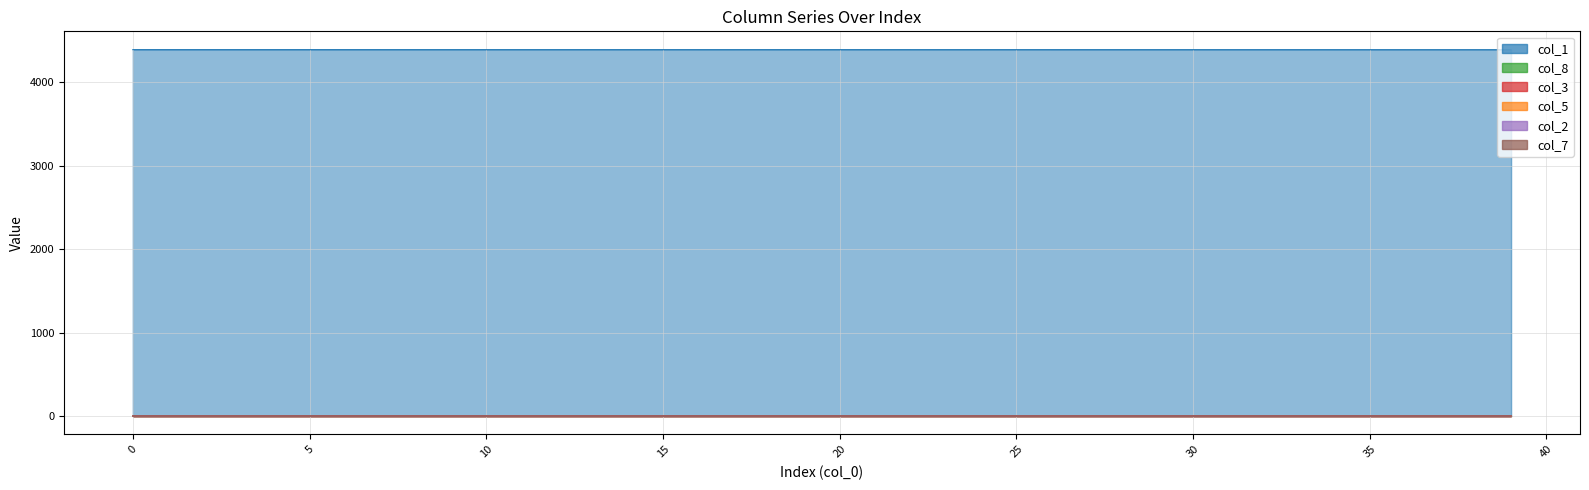

How many values in col_8 are above zero?

35